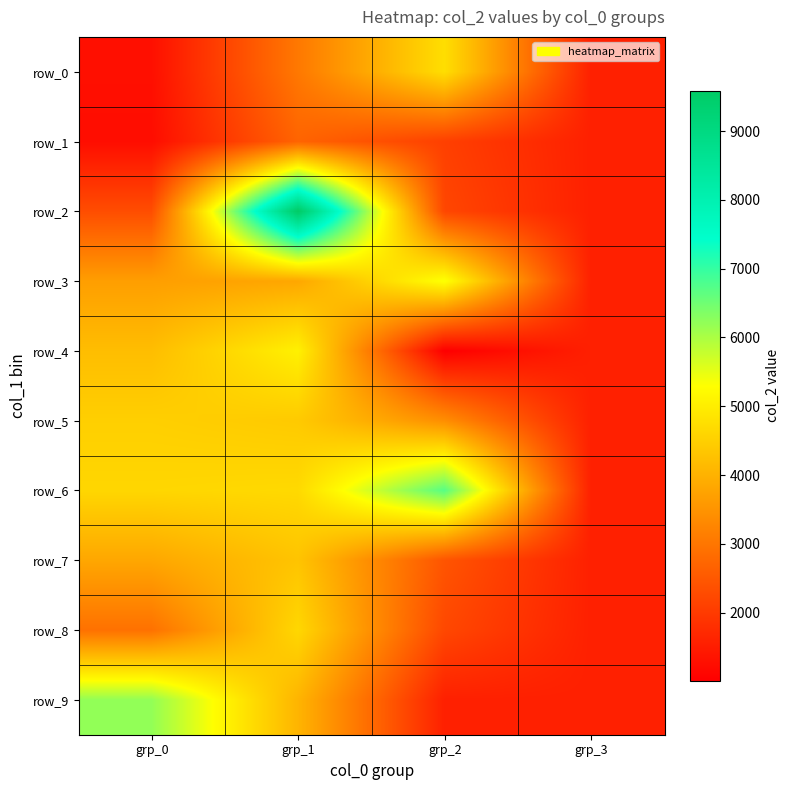

Reading left to right, list all the values displayed in this chart.

row_0: grp_0=1288	grp_1=3050	grp_2=4759	grp_3=1568
row_1: grp_0=1248	grp_1=2710	grp_2=2097	grp_3=1568
row_2: grp_0=2326	grp_1=9583	grp_2=2211	grp_3=1568
row_3: grp_0=3688	grp_1=3833	grp_2=5348	grp_3=1568
row_4: grp_0=4208	grp_1=5068	grp_2=1013	grp_3=1568
row_5: grp_0=4507	grp_1=4415	grp_2=3415	grp_3=1568
row_6: grp_0=4628	grp_1=4675	grp_2=6706	grp_3=1568
row_7: grp_0=3830	grp_1=4316	grp_2=2446	grp_3=1568
row_8: grp_0=2928	grp_1=4641	grp_2=2232	grp_3=1568
row_9: grp_0=6205	grp_1=4053	grp_2=1568	grp_3=1568